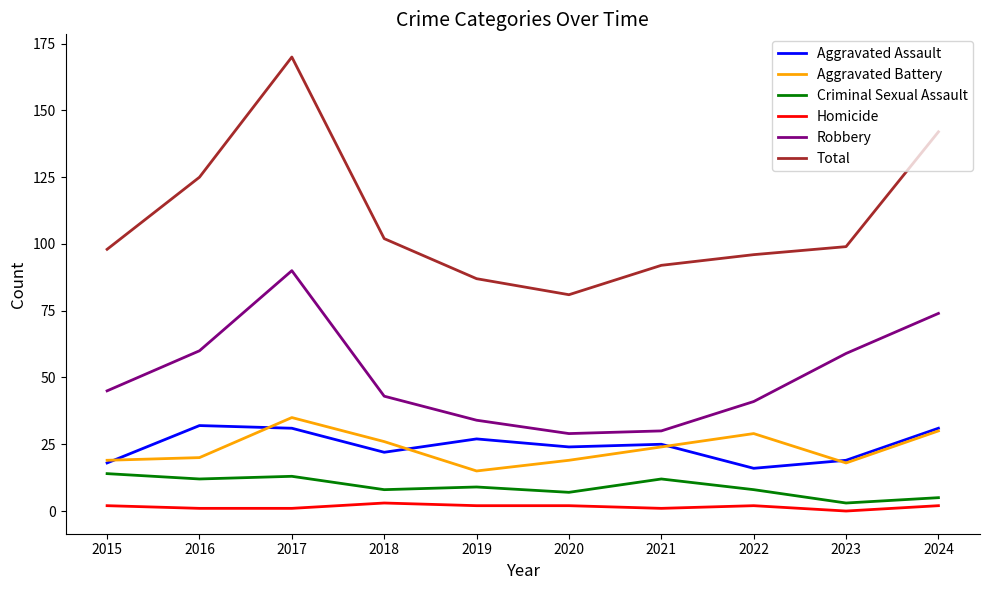

Reading left to right, transcribe all the data shown in this chart.

Aggravated Assault: 18	32	31	22	27	24	25	16	19	31
Aggravated Battery: 19	20	35	26	15	19	24	29	18	30
Criminal Sexual Assault: 14	12	13	8	9	7	12	8	3	5
Homicide: 2	1	1	3	2	2	1	2	0	2
Robbery: 45	60	90	43	34	29	30	41	59	74
Total: 98	125	170	102	87	81	92	96	99	142